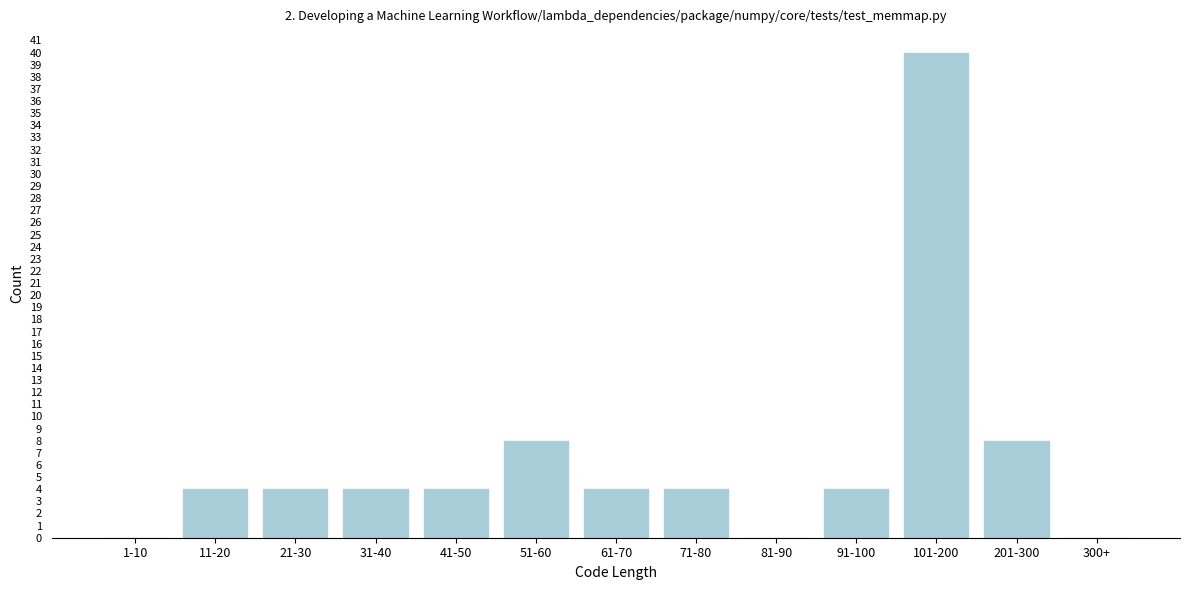

Reading right to left, transcribe all the data shown in this chart.

300+=0	201-300=8	101-200=40	91-100=4	81-90=0	71-80=4	61-70=4	51-60=8	41-50=4	31-40=4	21-30=4	11-20=4	1-10=0